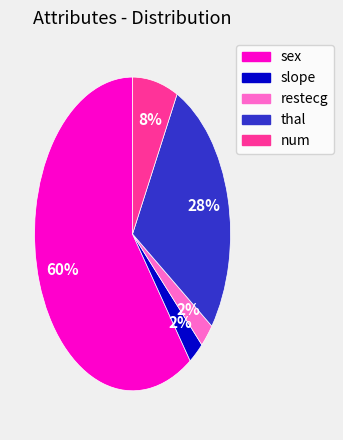

Is there a majority slice in this chart?

Yes